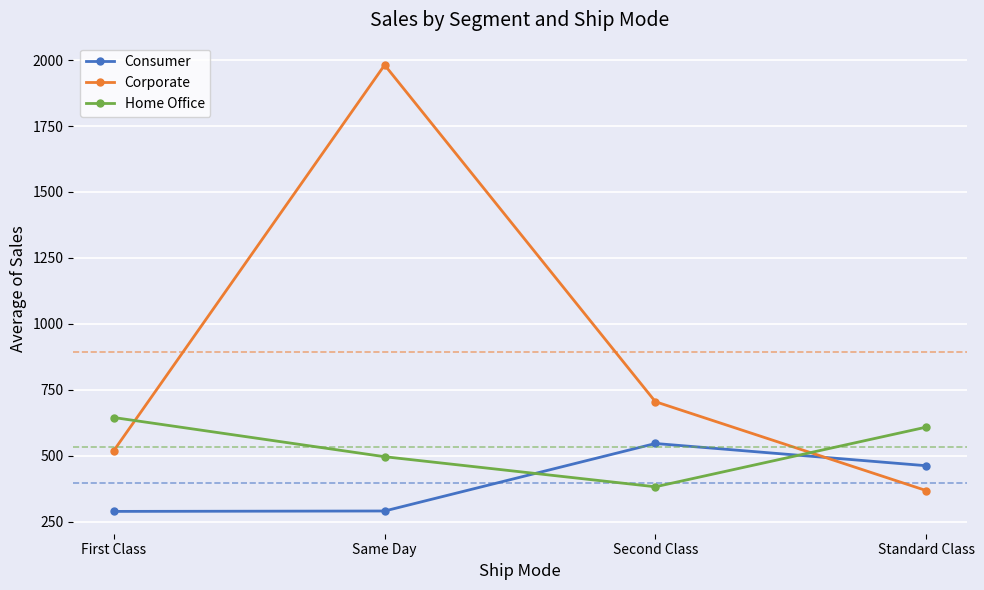

Read the Home Office value at Same Day.

496.2